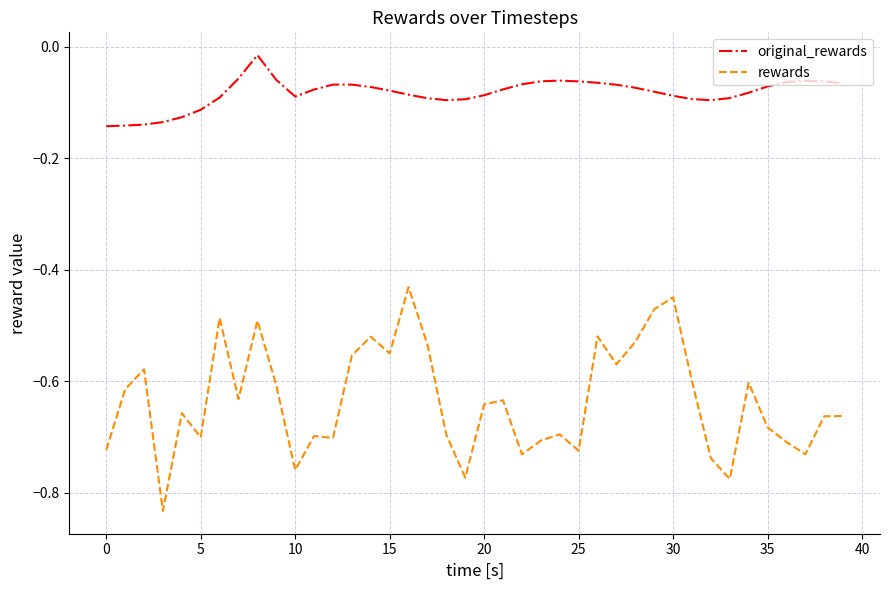

Rank the series by their maximum value, from highest to lowest.

original_rewards, rewards